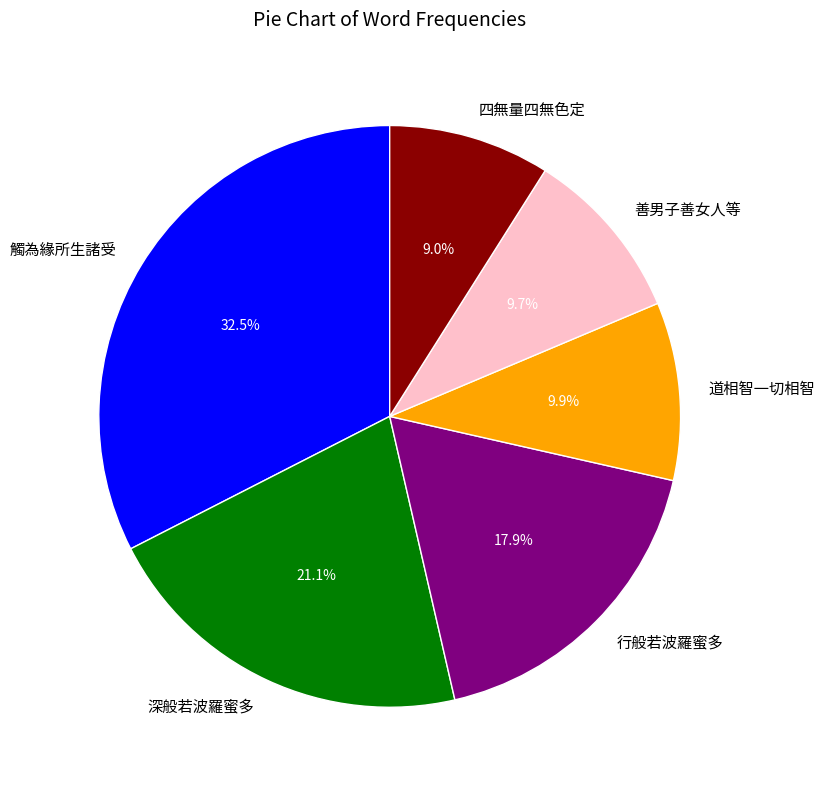

What portion of the pie excludes 觸為緣所生諸受?

67.5%